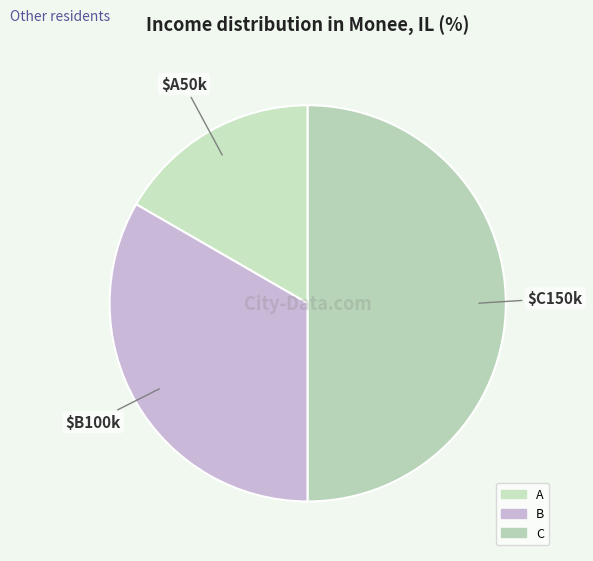

Which slice is the smallest?

A